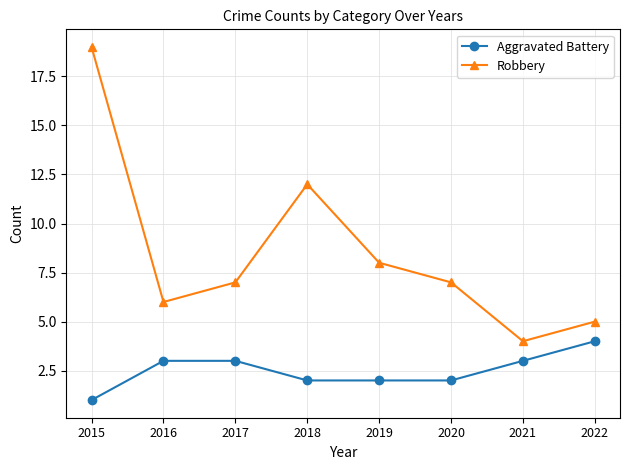

What are all the series names shown in the legend?

Aggravated Battery, Robbery